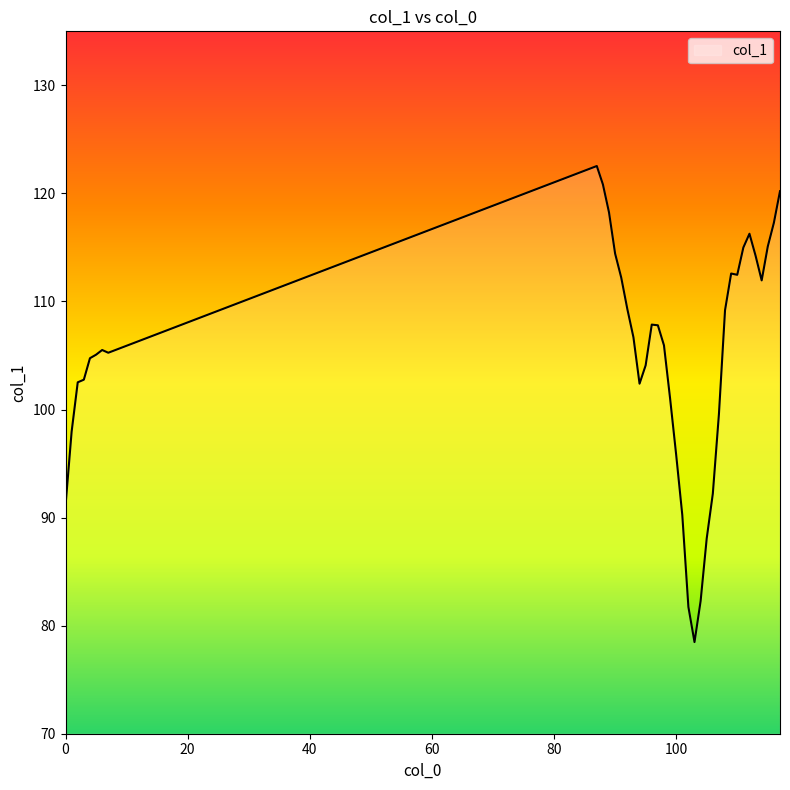

What is the difference between the maximum and minimum values?

44.1